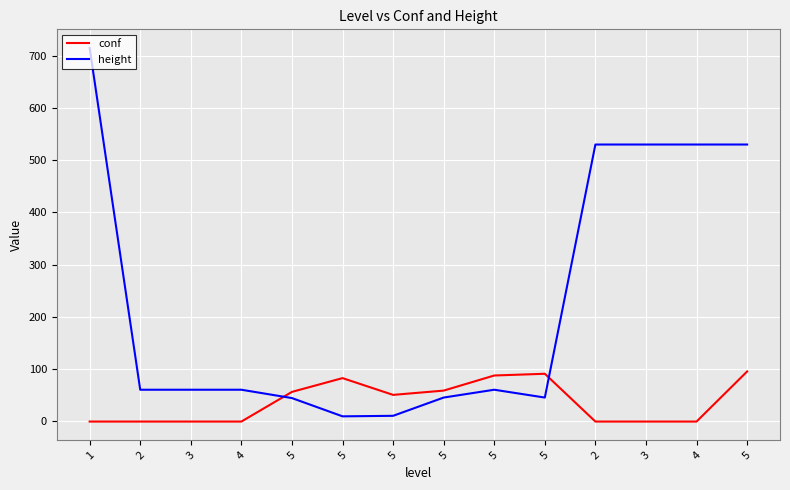

What are all the series names shown in the legend?

conf, height